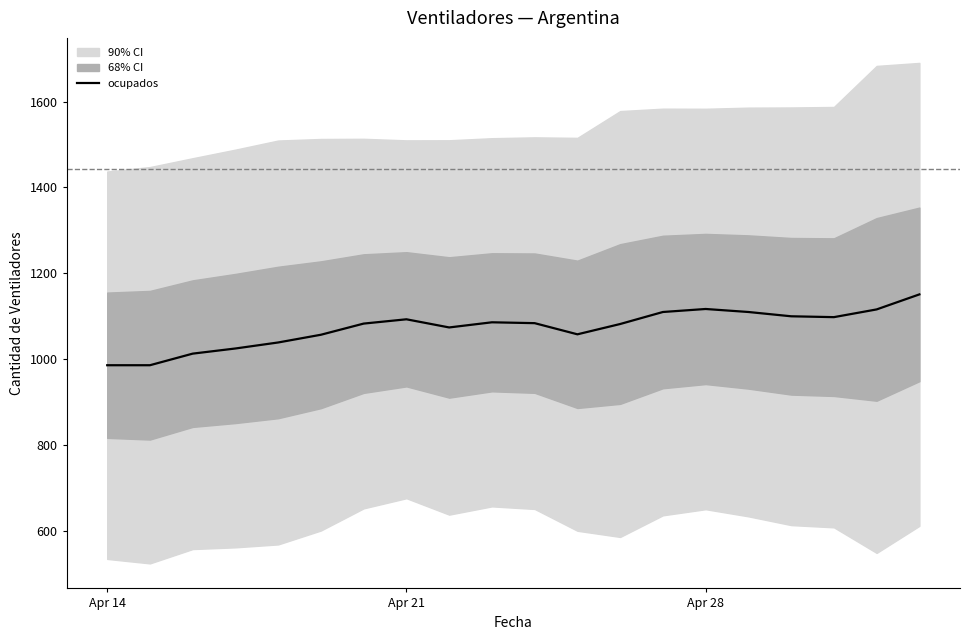

What is the minimum value for ocupados?

986